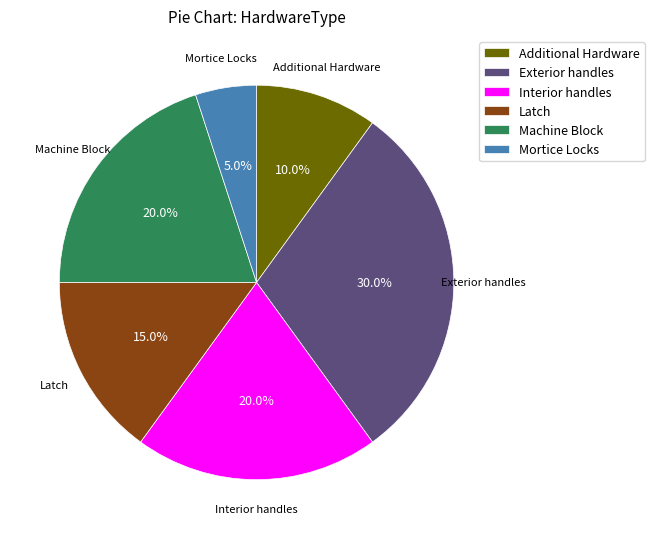

Does any single category account for the majority?

No